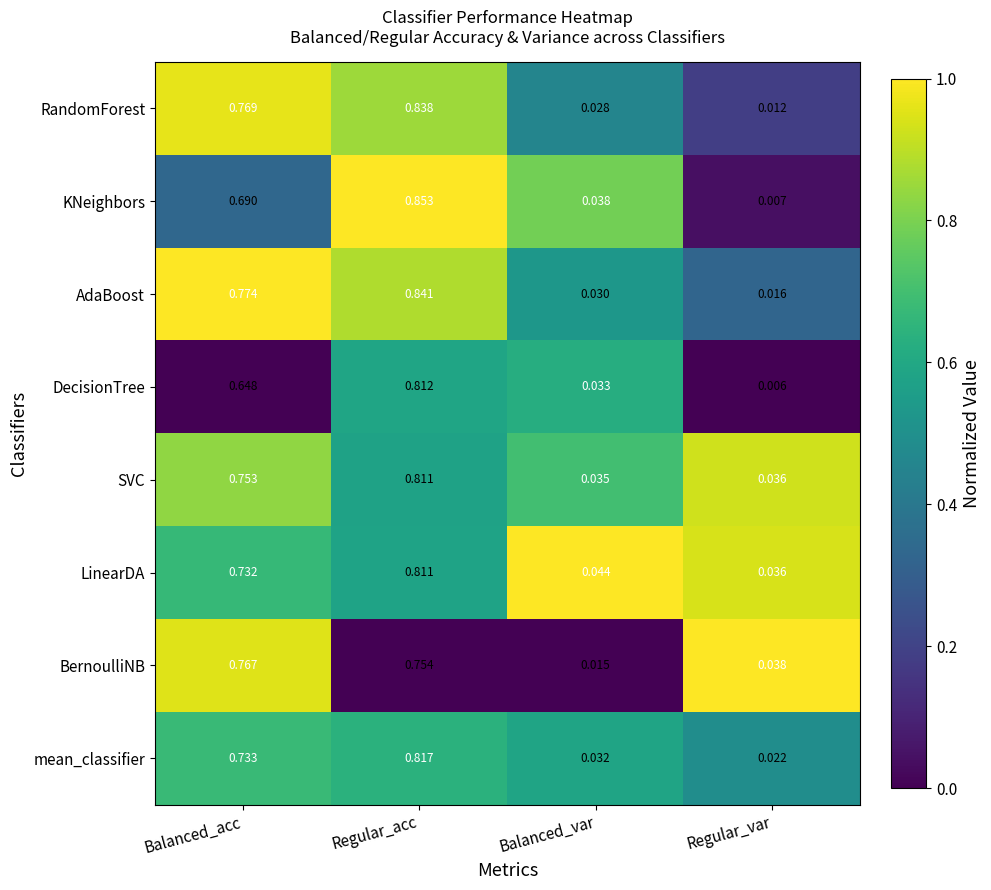

List the labels in order of LinearDA value, largest first.

Regular_acc, Balanced_acc, Balanced_var, Regular_var